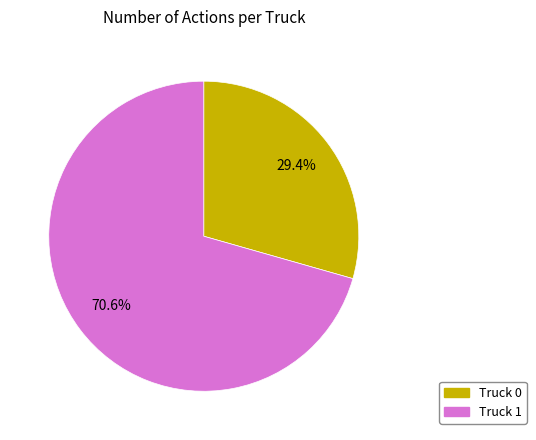

How many slices are in this pie chart?

2